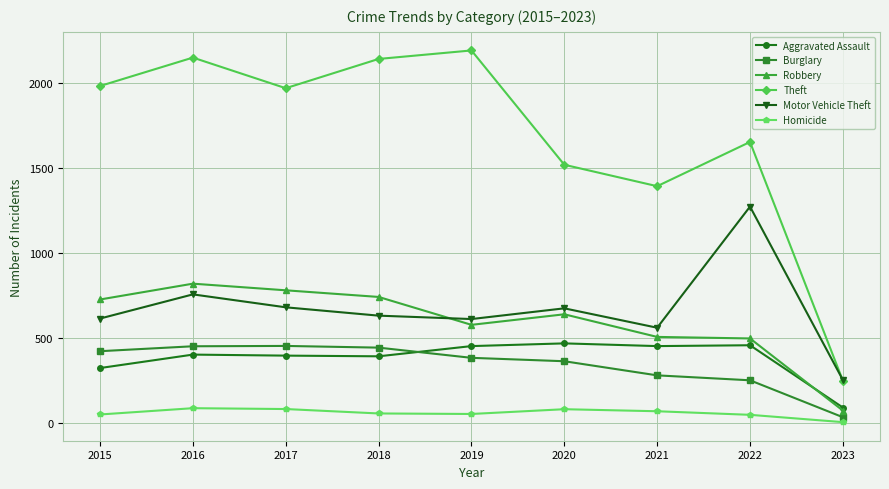

What is the difference between the highest and lowest values at 2019?

2137